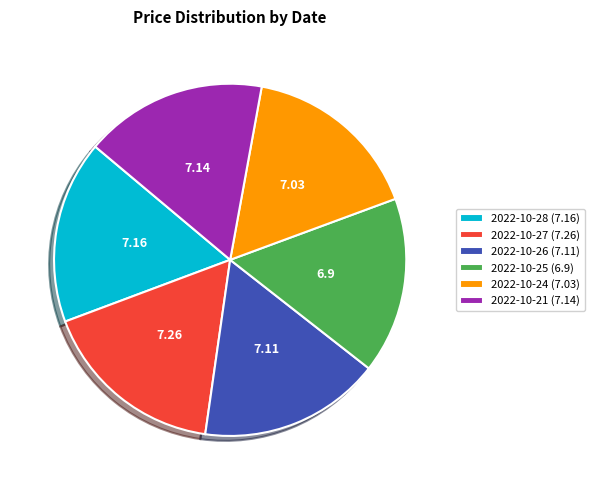

Approximately how many times larger is the value at 2022-10-28 (7.16) compared to 2022-10-21 (7.14)?

1.0